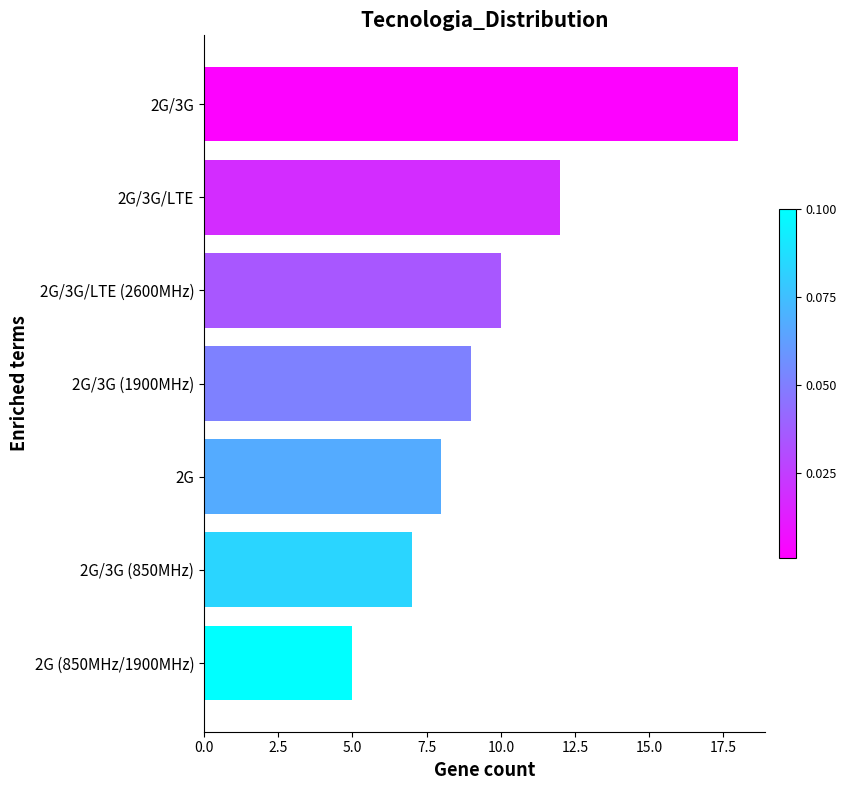

What is the average value?

10